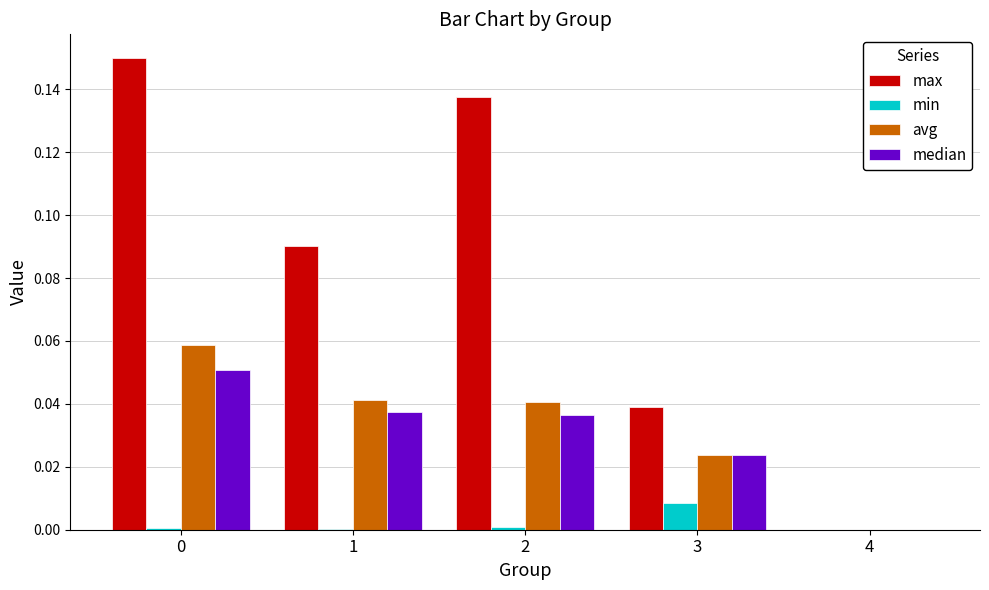

What is the sum of all max values?

0.4